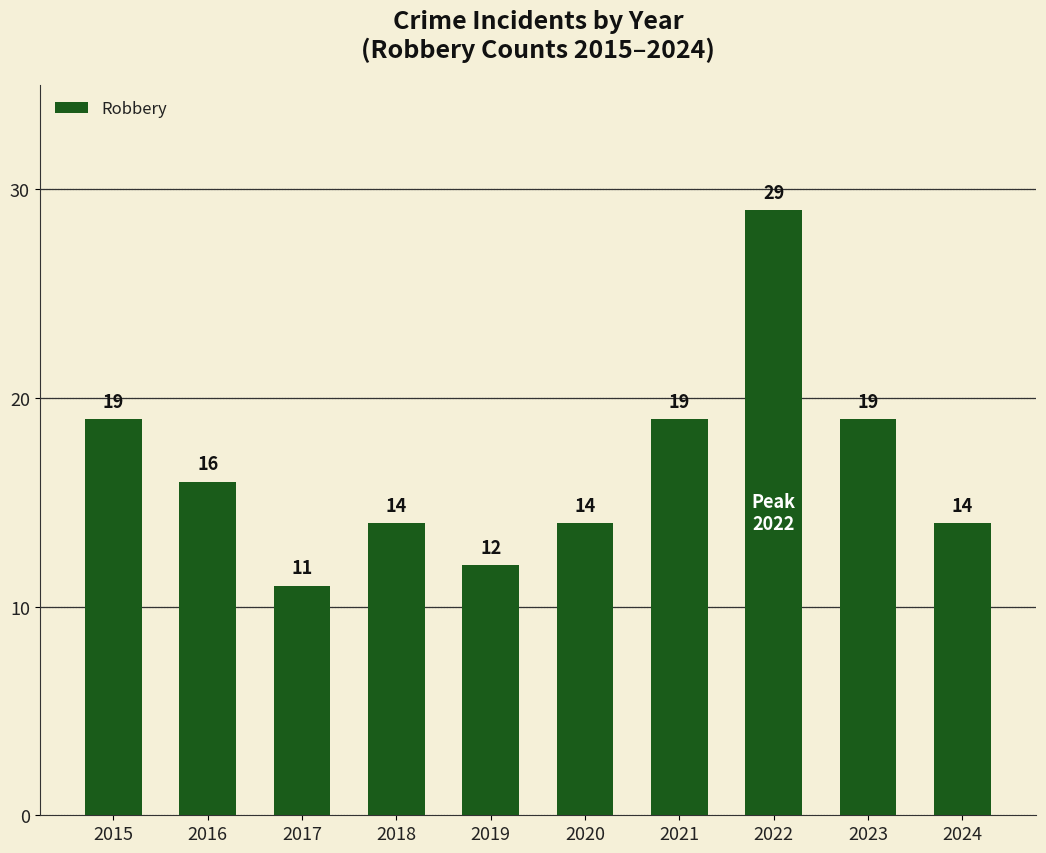

Count the values in the range 14 to 19.

7